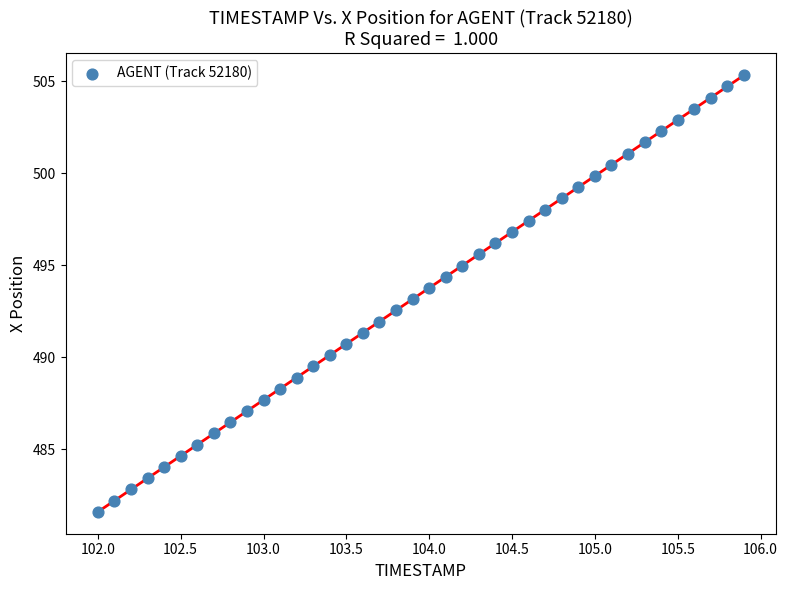

What is the range of X values (max minus min)?

3.9